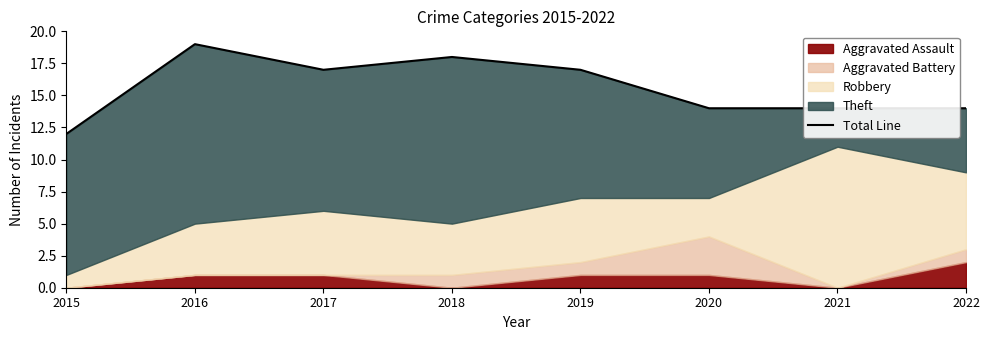

How many lines are shown in the chart?

1